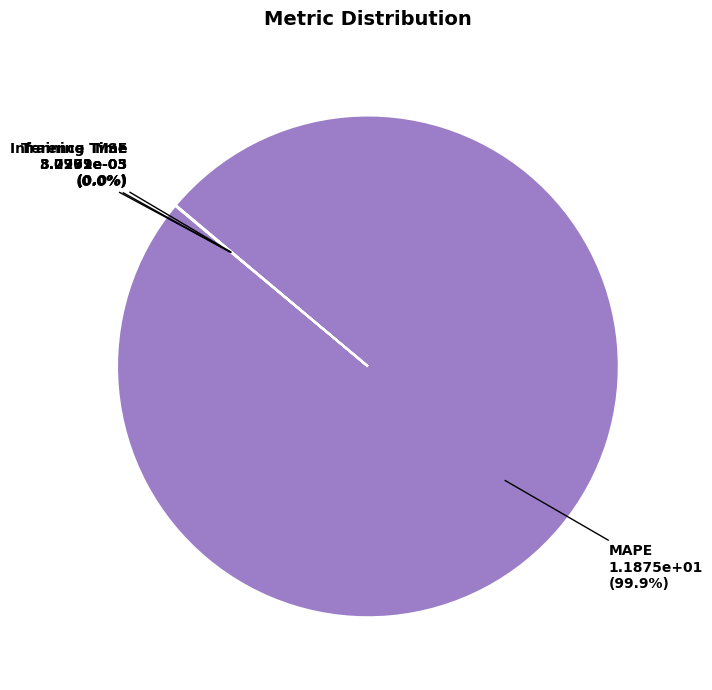

What is the largest slice in the pie chart?

MAPE